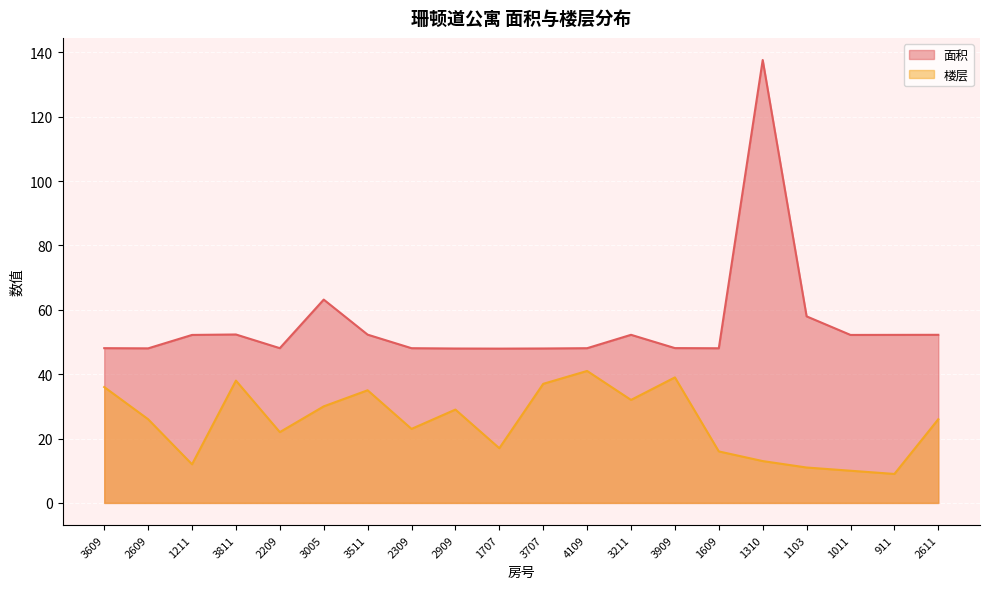

In 楼层, how many points are higher than both neighbors (excluding endpoints)?

5